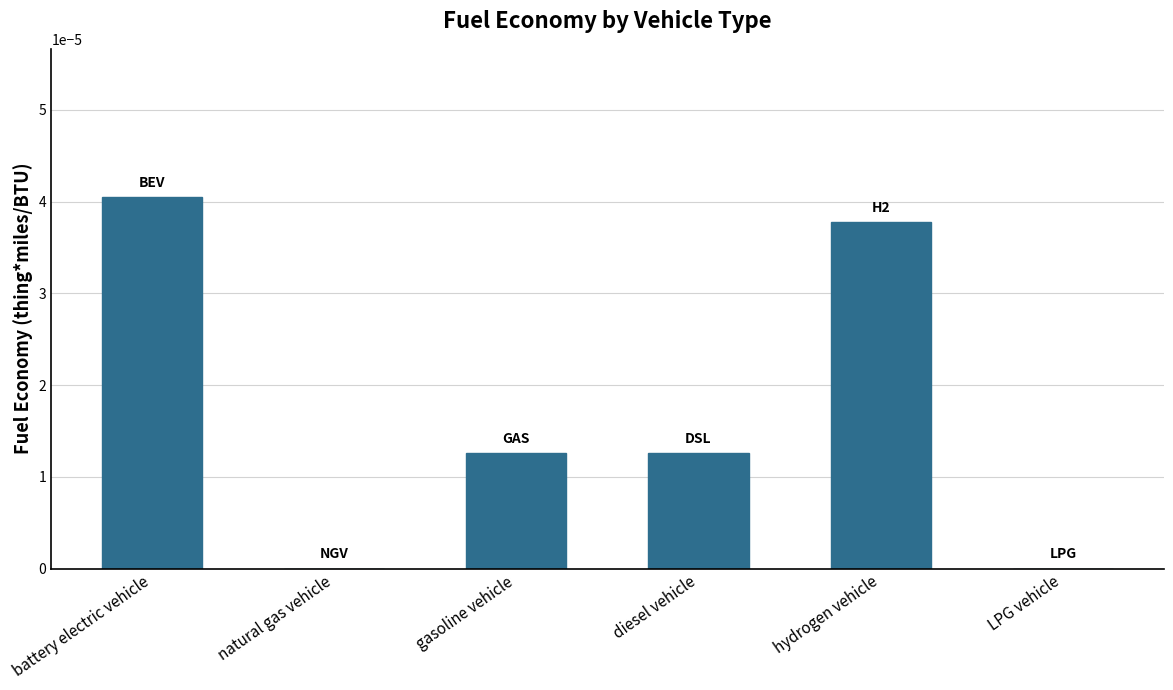

The value at battery electric vehicle is 0.0. True or false?

True